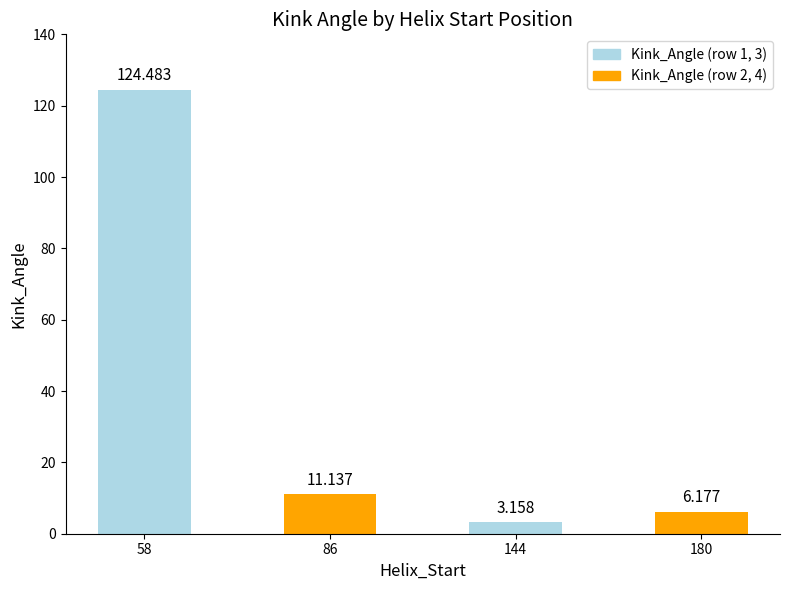

Count the number of values greater than 11.

2